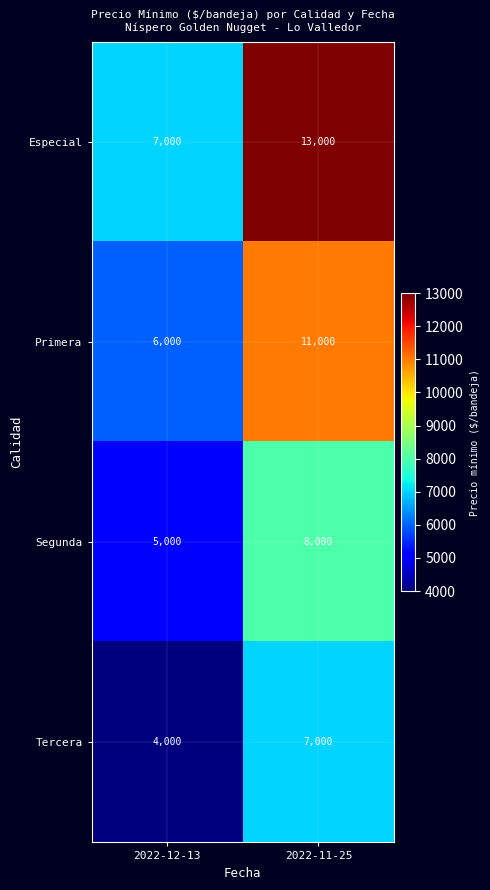

Reading right to left, what are all the values shown in this chart?

Especial: 13000	7000
Primera: 11000	6000
Segunda: 8000	5000
Tercera: 7000	4000